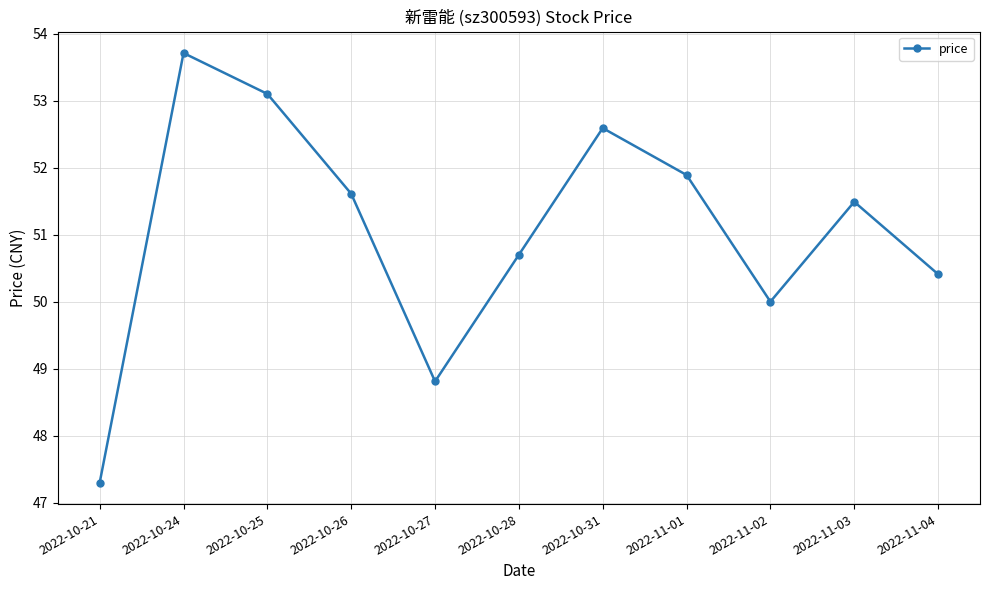

The value at 2022-10-26 is 68.0. True or false?

False